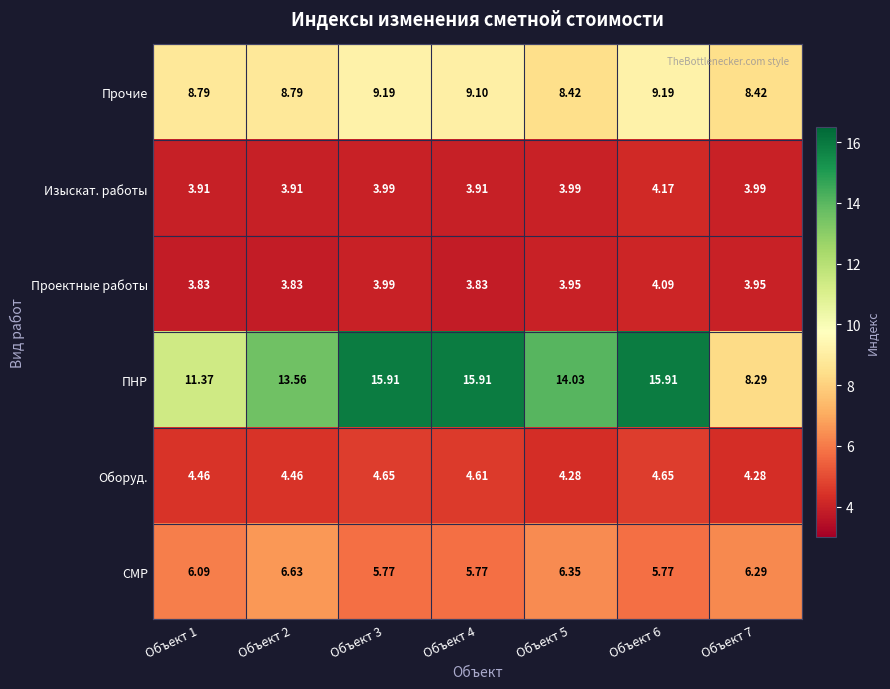

At how many categories does at least one series exceed 11?

6